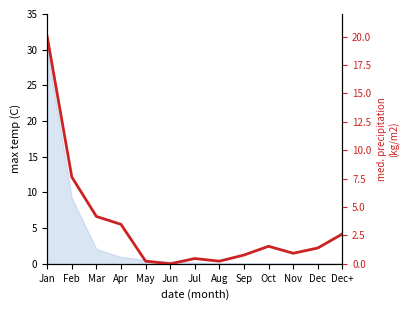

Which category has the highest value across all series?

Jan